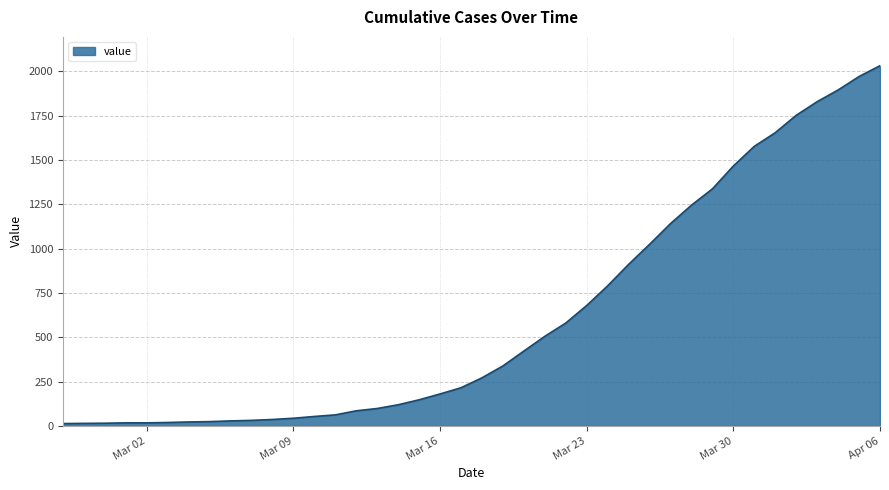

What is the maximum value shown in the chart?

2032